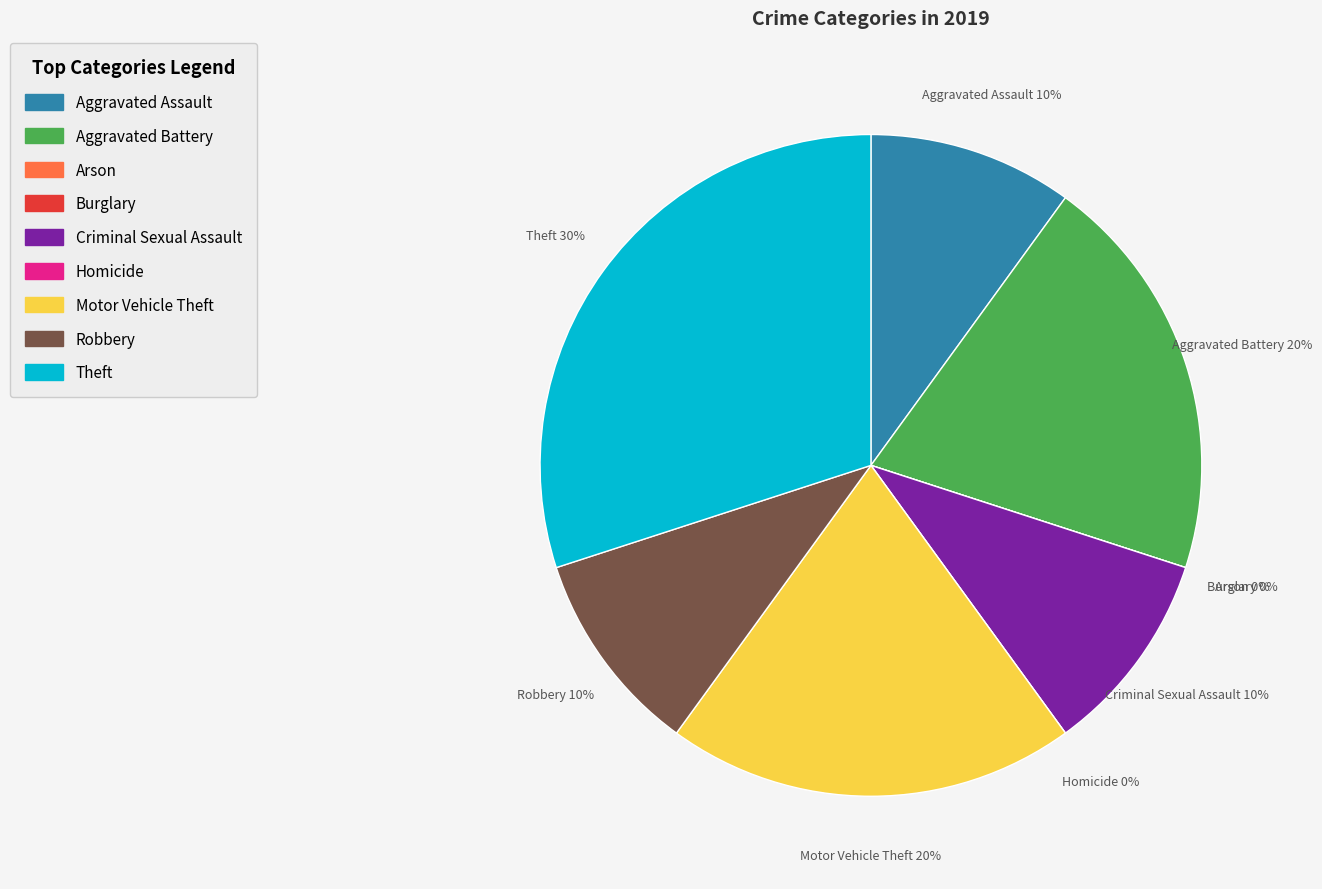

To the nearest percent, what percentage of the pie is Criminal Sexual Assault?

10%